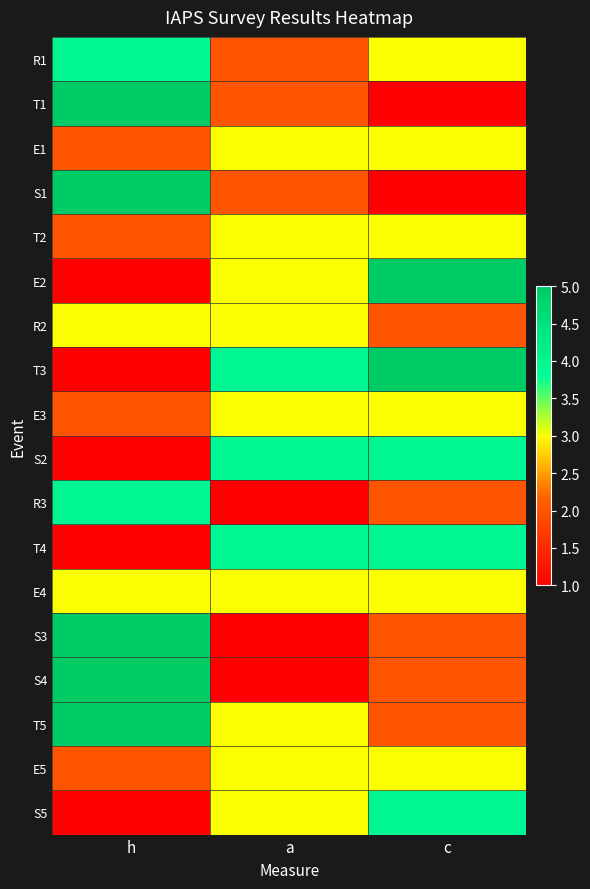

What is the minimum value shown in the chart?

1